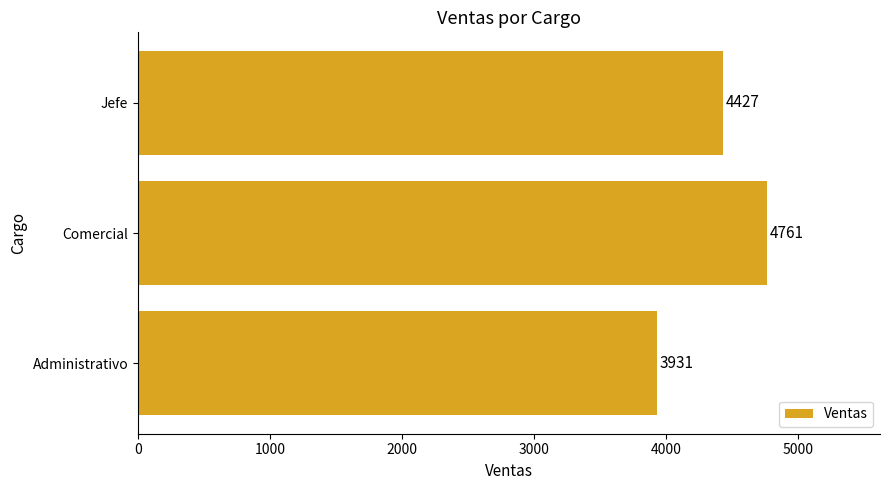

How many values are below 4427?

1